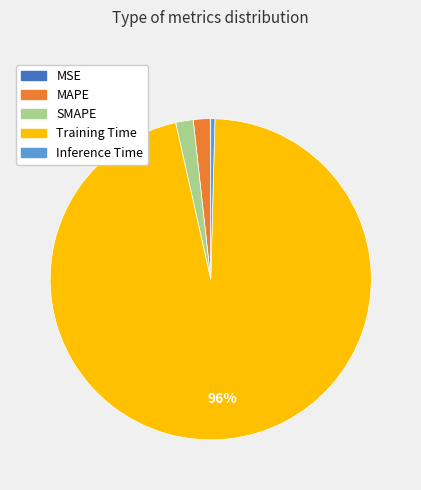

Is Training Time the majority of the pie?

Yes